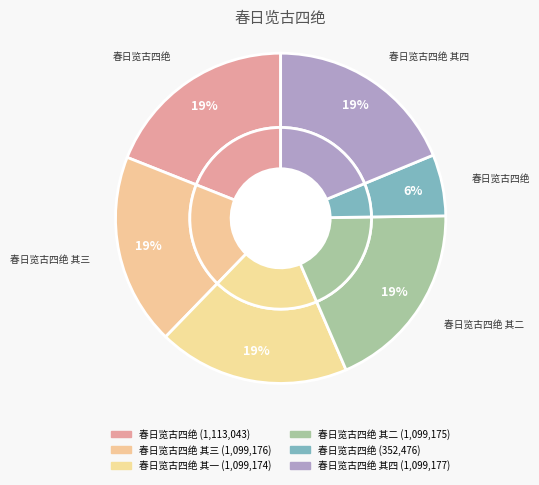

Approximately how many times larger is the value at 春日览古四绝 compared to 春日览古四绝 其二?

1.0